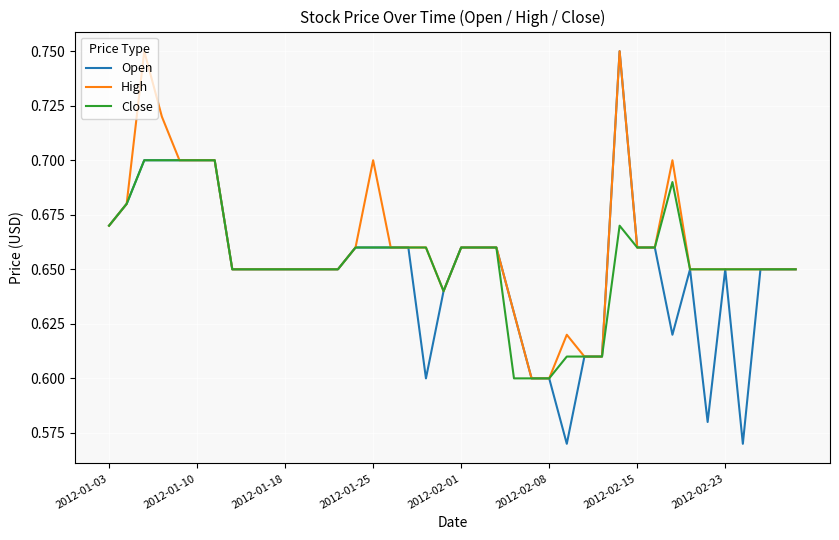

List the series in order of their overall mean, lowest first.

Open, Close, High